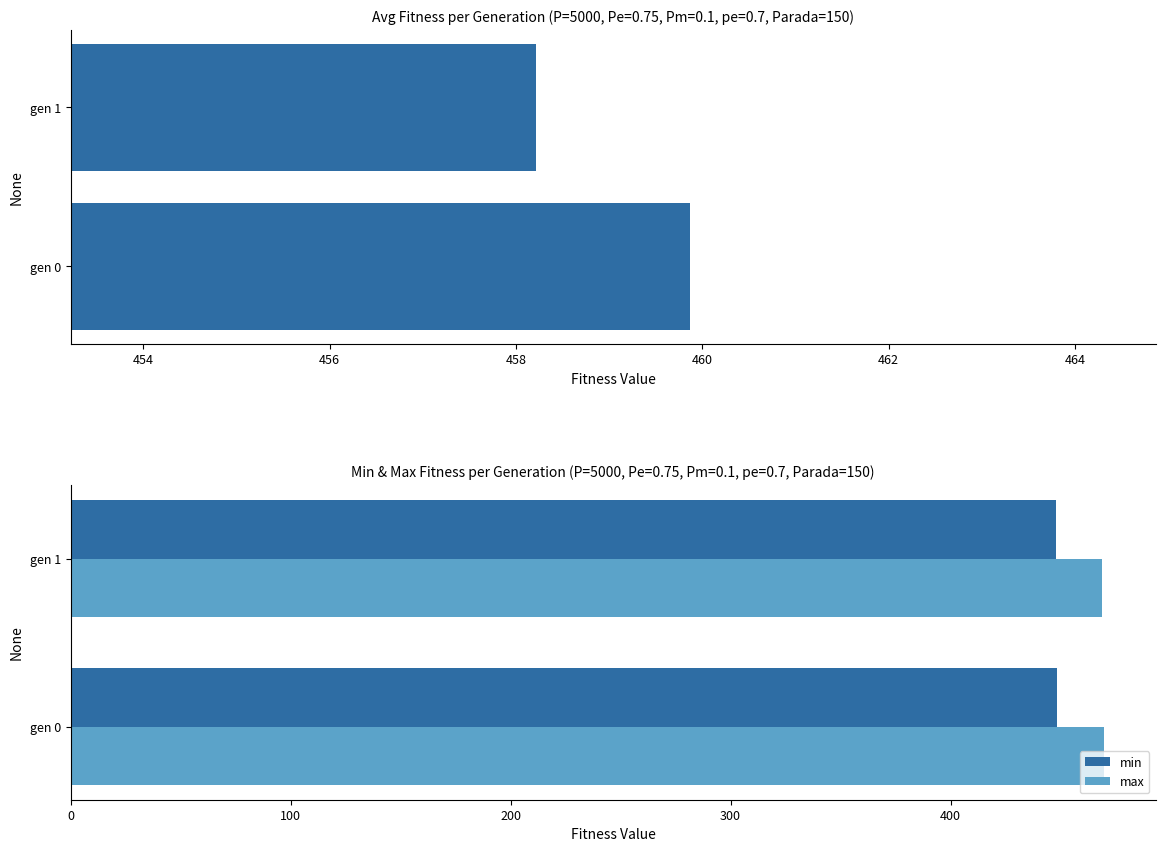

What is the maximum value for max?

469.7